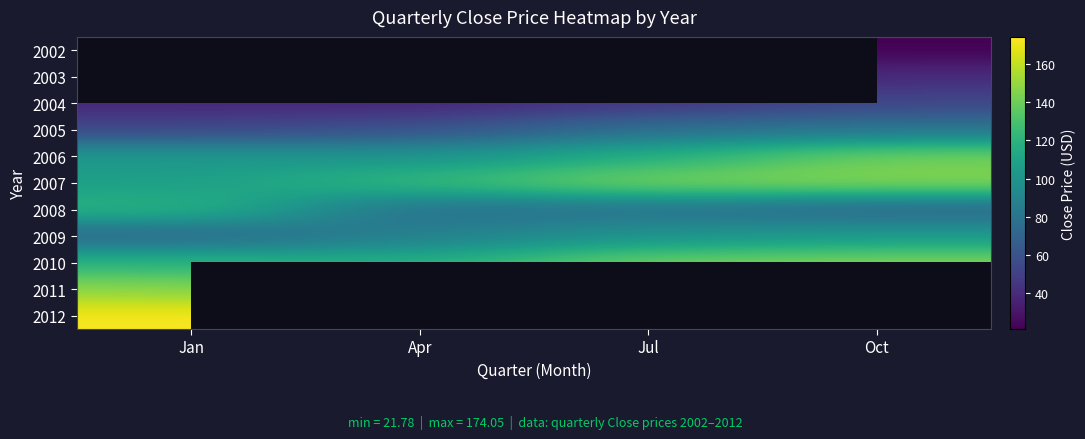

At Jan, list the series in order from smallest to largest.

2009, 2002, 2003, 2004, 2005, 2006, 2007, 2010, 2008, 2011, 2012